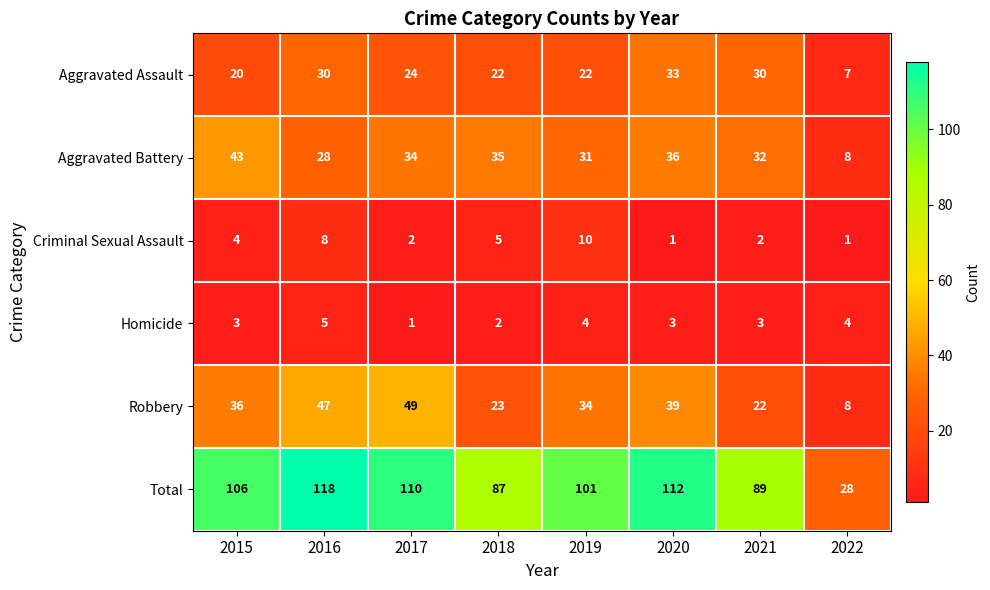

The value of Homicide at 2021 is 3. True or false?

True